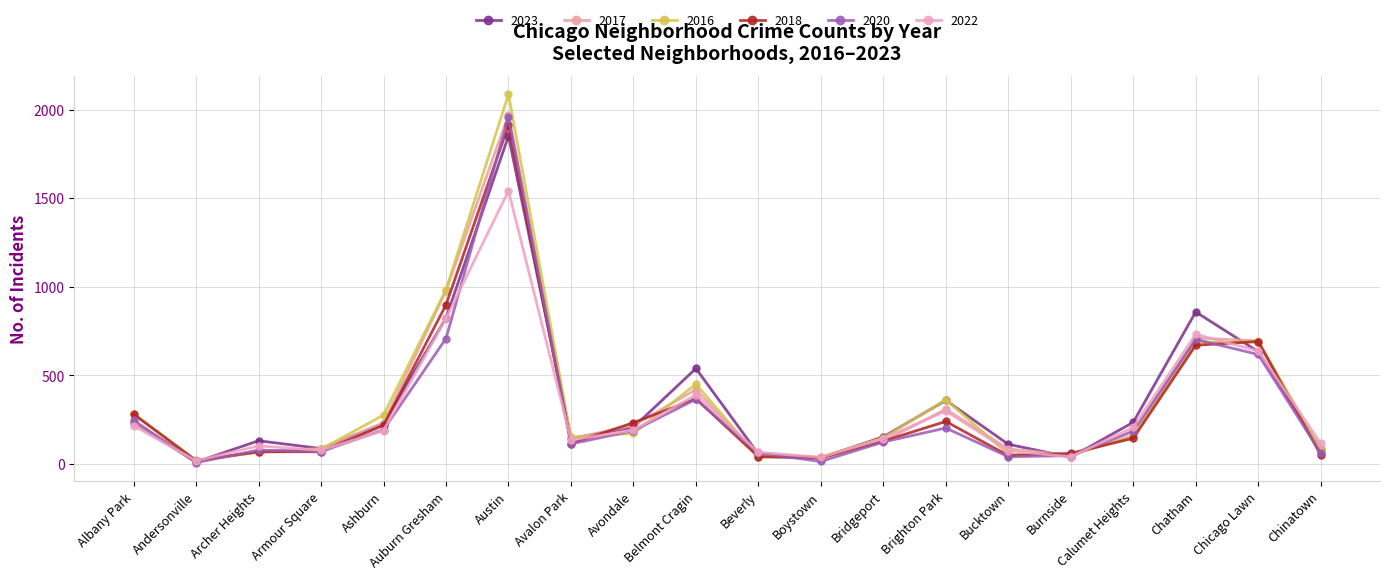

What is the label of the 11th point from the left?

Beverly